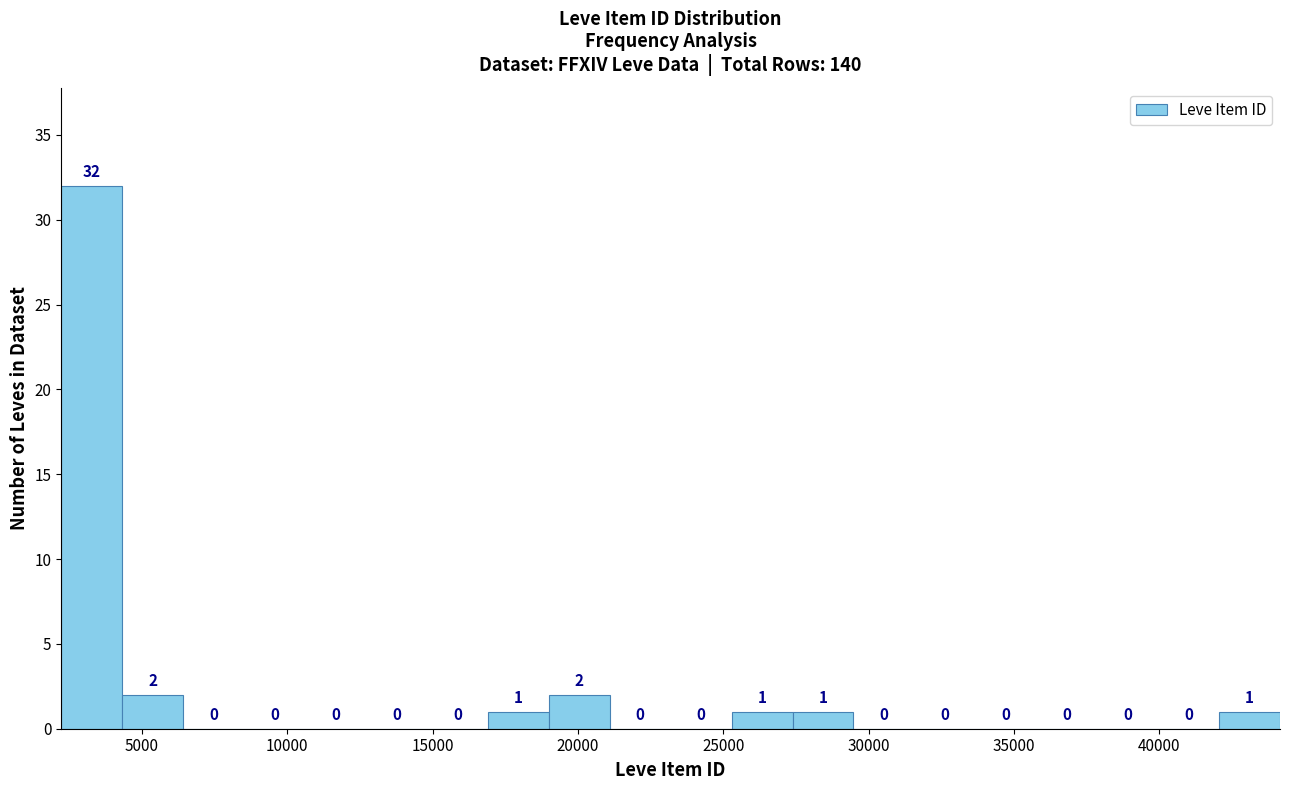

Reading left to right, transcribe this chart: for each bar, give the range it covers on the x-axis and its height. The bar edges are not printed on the chart, so give them approximately, as read against the axis.

2000 to 4500: 32
4500 to 6500: 2
6500 to 8500: 0
8500 to 10500: 0
10500 to 12500: 0
12500 to 15000: 0
15000 to 17000: 0
17000 to 19000: 1
19000 to 21000: 2
21000 to 23000: 0
23000 to 25500: 0
25500 to 27500: 1
27500 to 29500: 1
29500 to 31500: 0
31500 to 33500: 0
33500 to 36000: 0
36000 to 38000: 0
38000 to 40000: 0
40000 to 42000: 0
42000 to 44000: 1